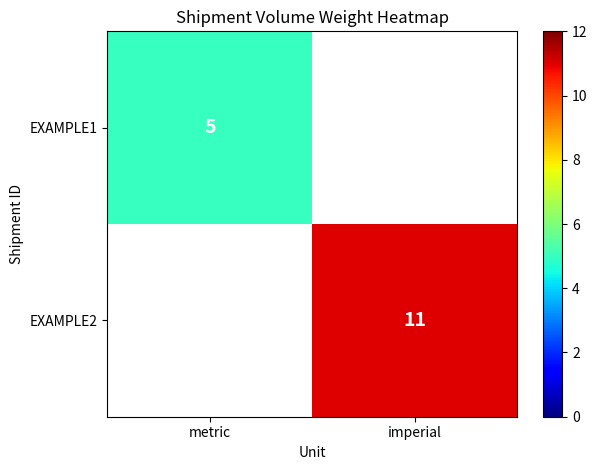

Is it true that EXAMPLE2 equals 6.0 at imperial?

False